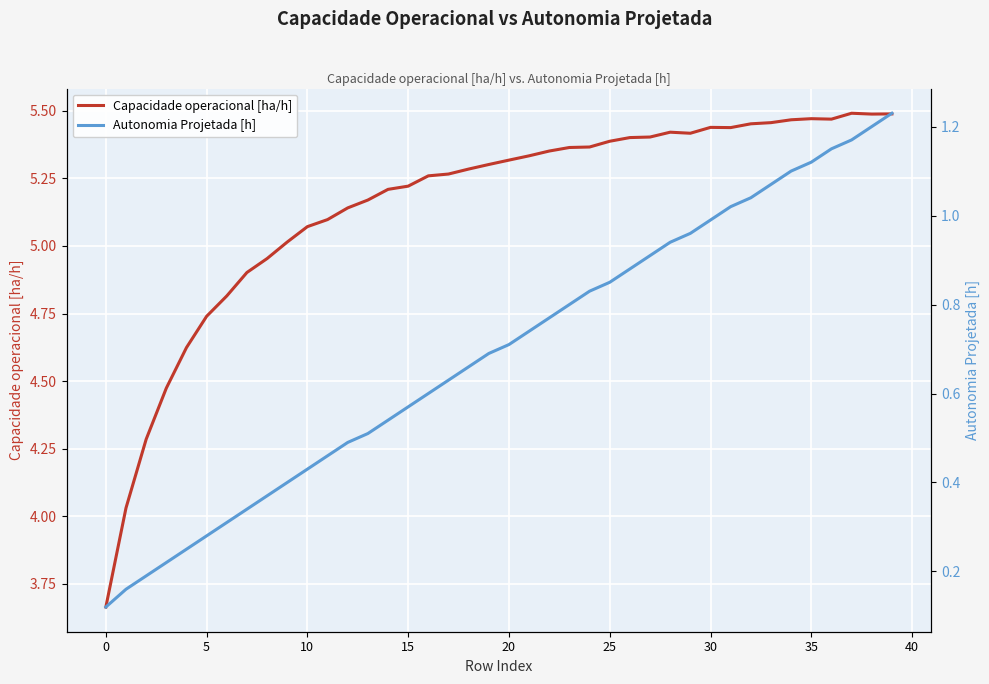

Rank the series at 35 from lowest to highest value.

Autonomia Projetada [h], Capacidade operacional [ha/h]